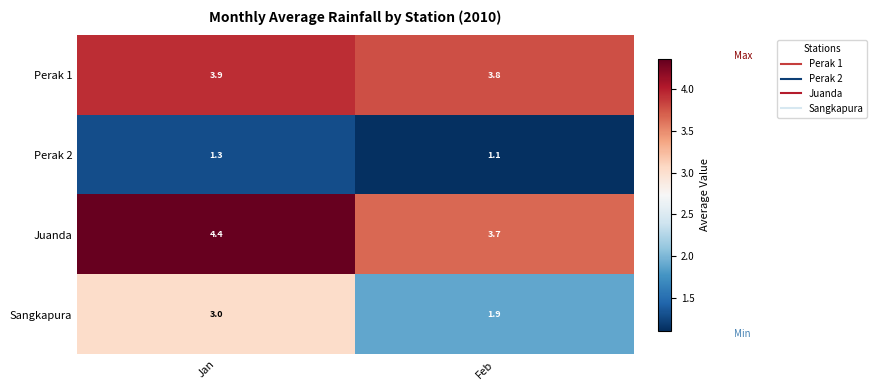

Reading left to right, what are all the values shown in this chart?

Perak 1: Jan=3.9	Feb=3.8
Perak 2: Jan=1.3	Feb=1.1
Juanda: Jan=4.4	Feb=3.7
Sangkapura: Jan=3.0	Feb=1.9